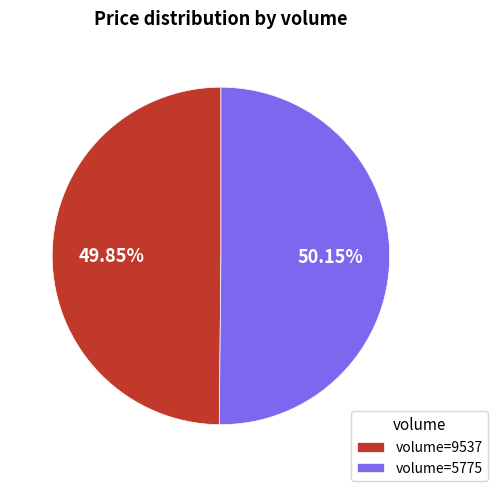

Is there any slice that represents more than half of the pie?

Yes